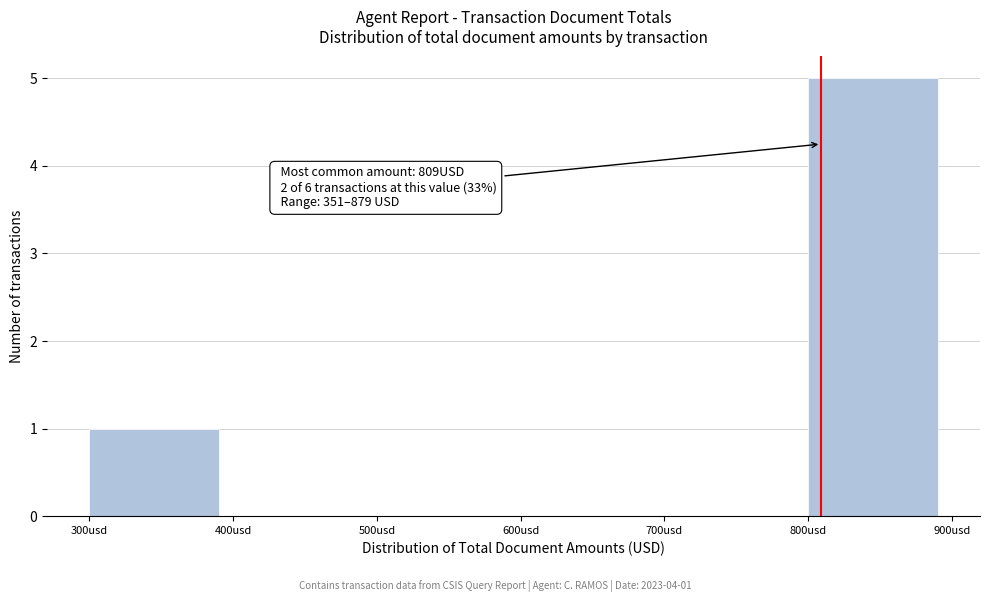

Which range on the x-axis has the tallest bar?

800 to 900